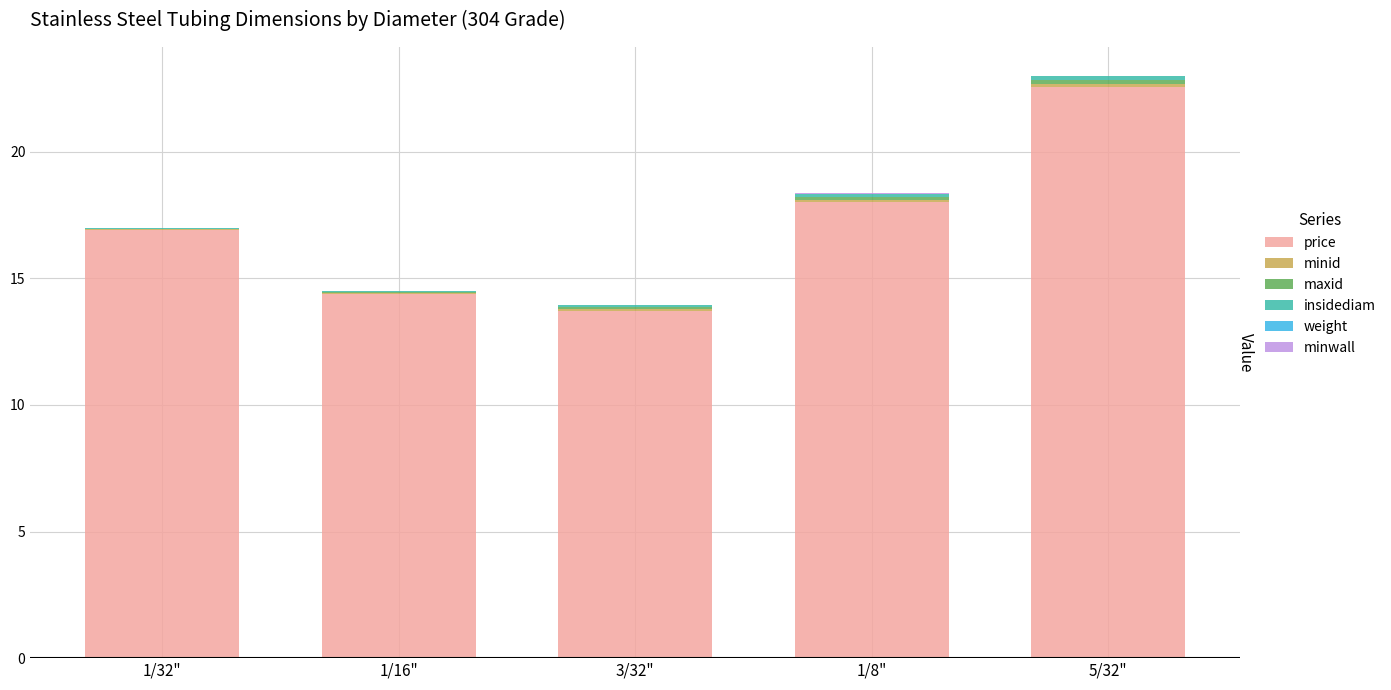

At which label does price reach its peak?

5/32"